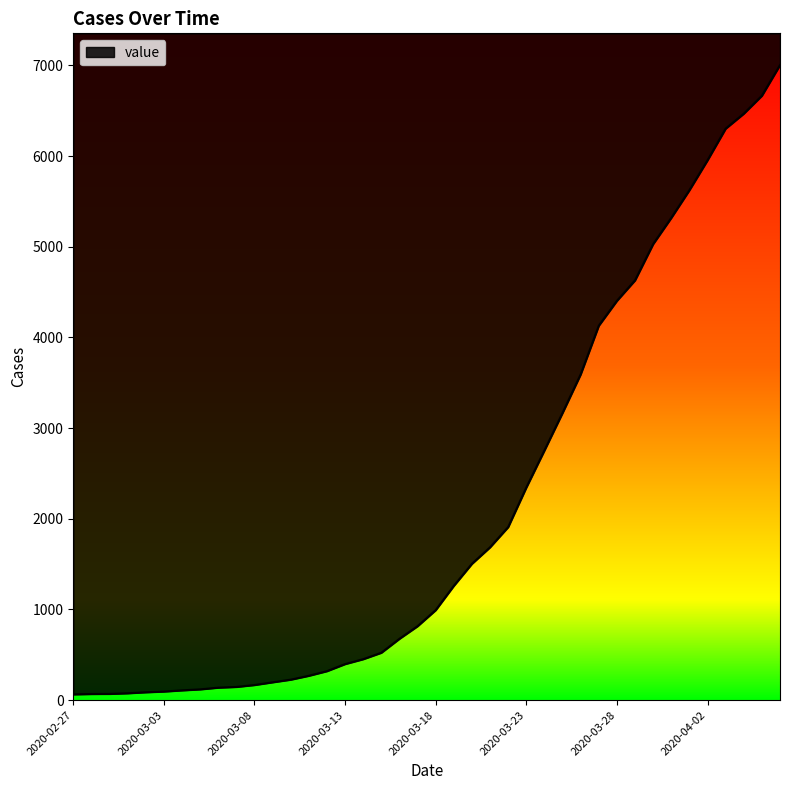

How many lines are shown in the chart?

1